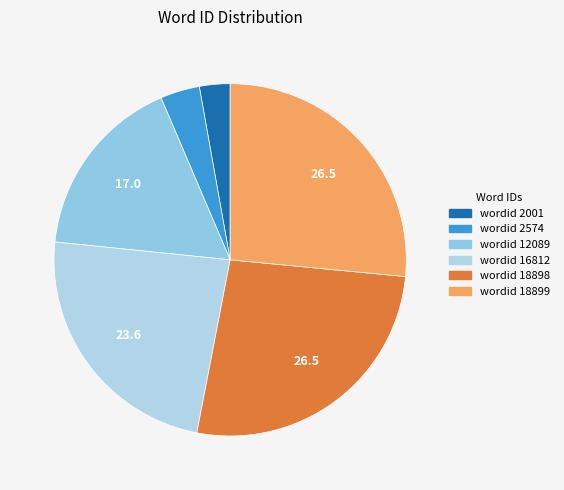

Count the number of slices in the pie.

6